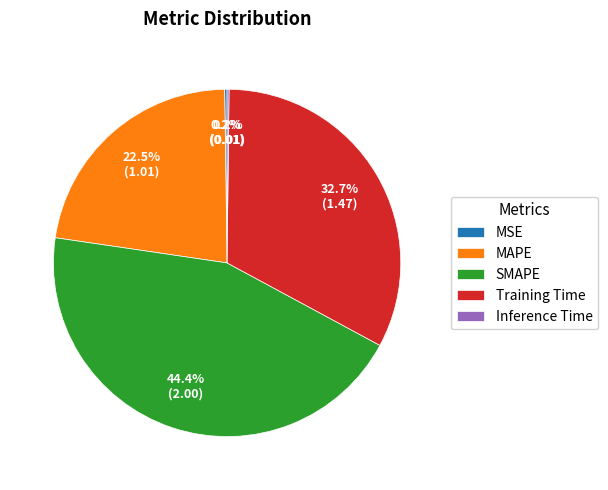

Is SMAPE the majority of the pie?

No